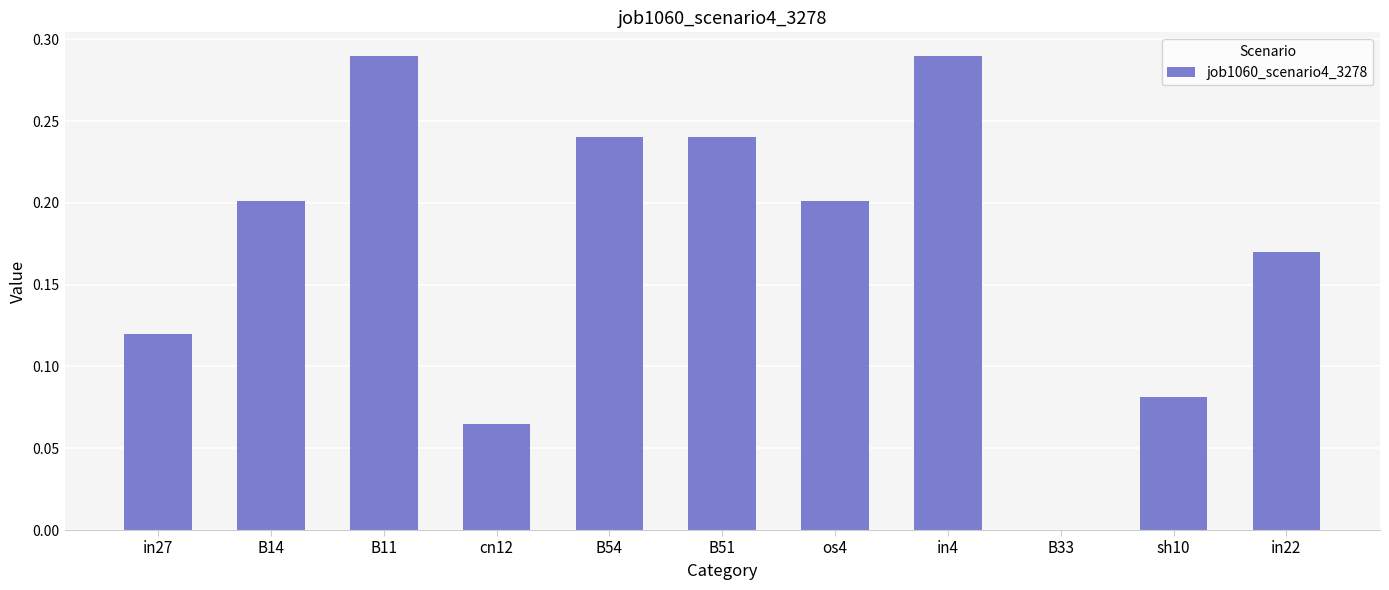

Which has a higher value, B11 or in22?

B11